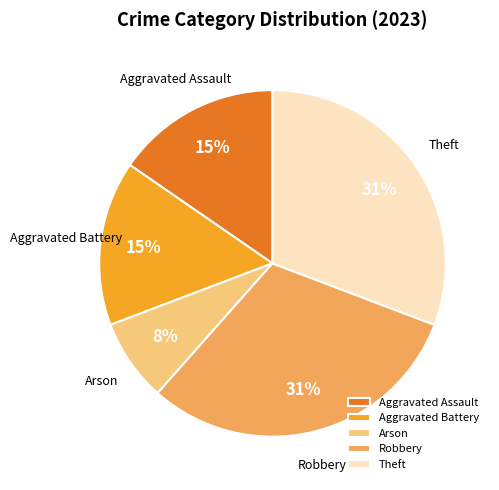

What is the smallest slice in the pie chart?

Arson